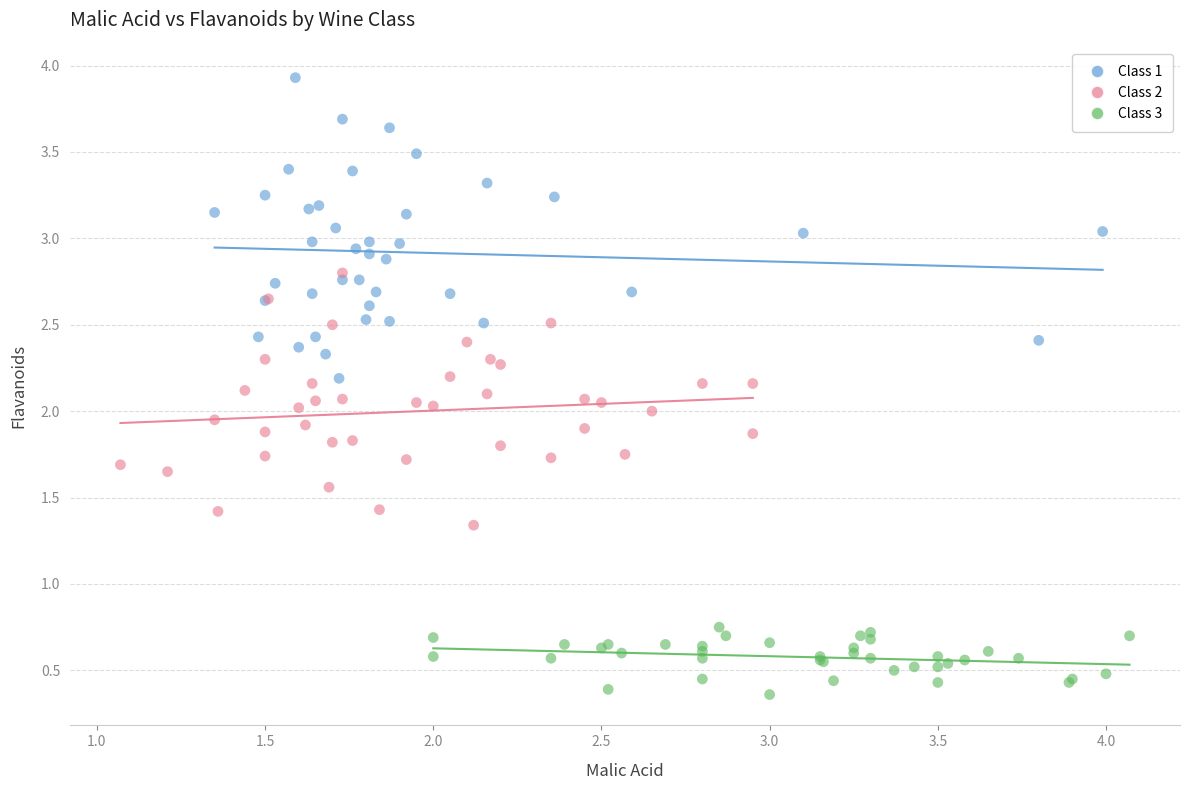

Which series contains the lowest Y value?

Class 3